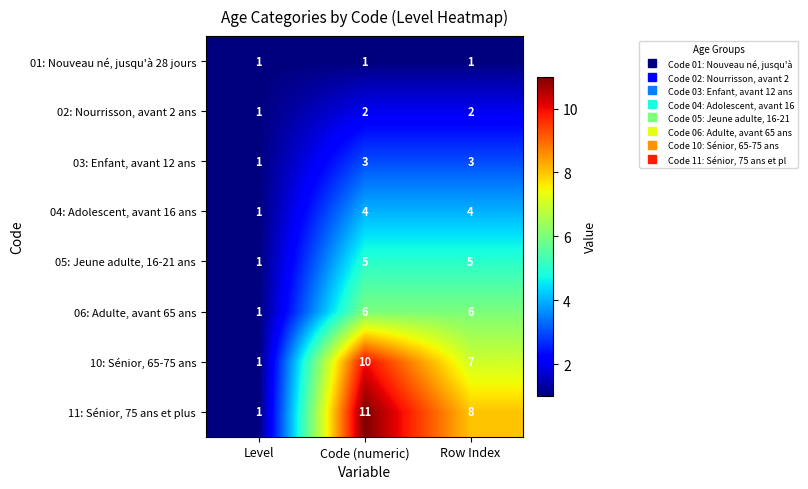

Rank the categories by 11: Sénior, 75 ans et plus value from highest to lowest.

Code (numeric), Row Index, Level